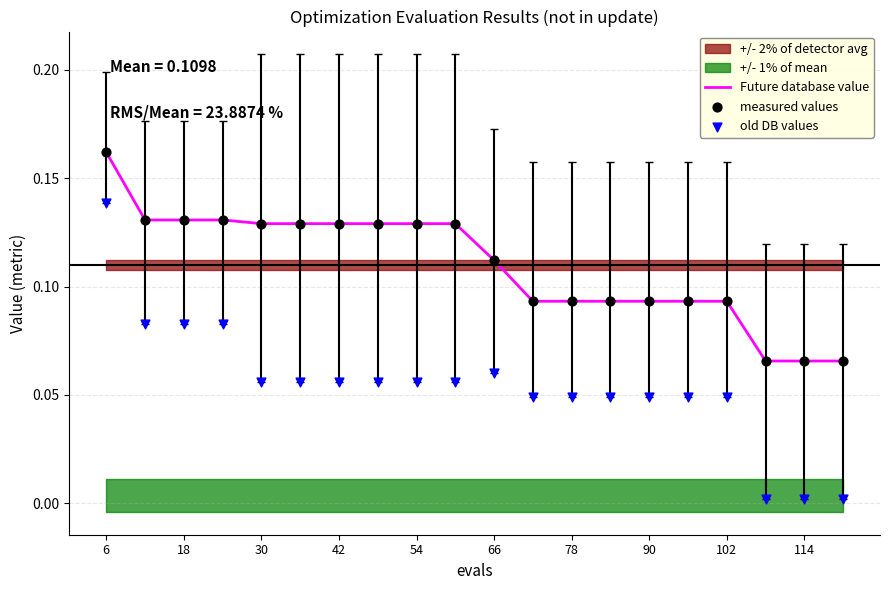

Which series has the largest Y range (max minus min)?

old DB values